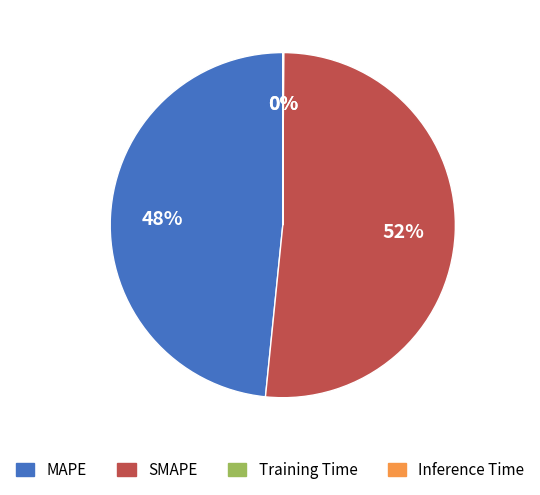

Combined, do MAPE and SMAPE account for over 50%?

Yes